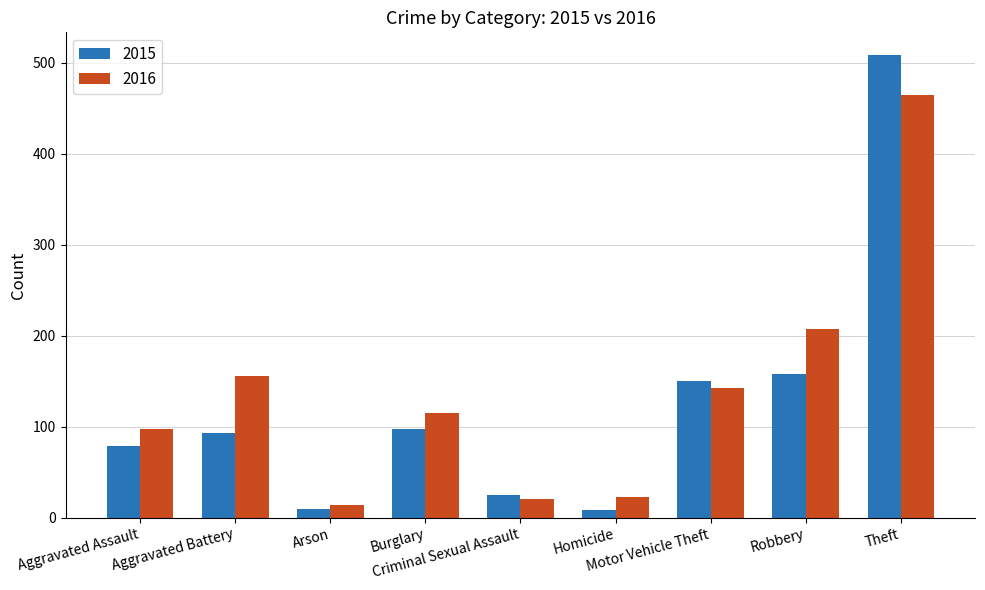

List the series in order of their peak value, highest first.

2015, 2016